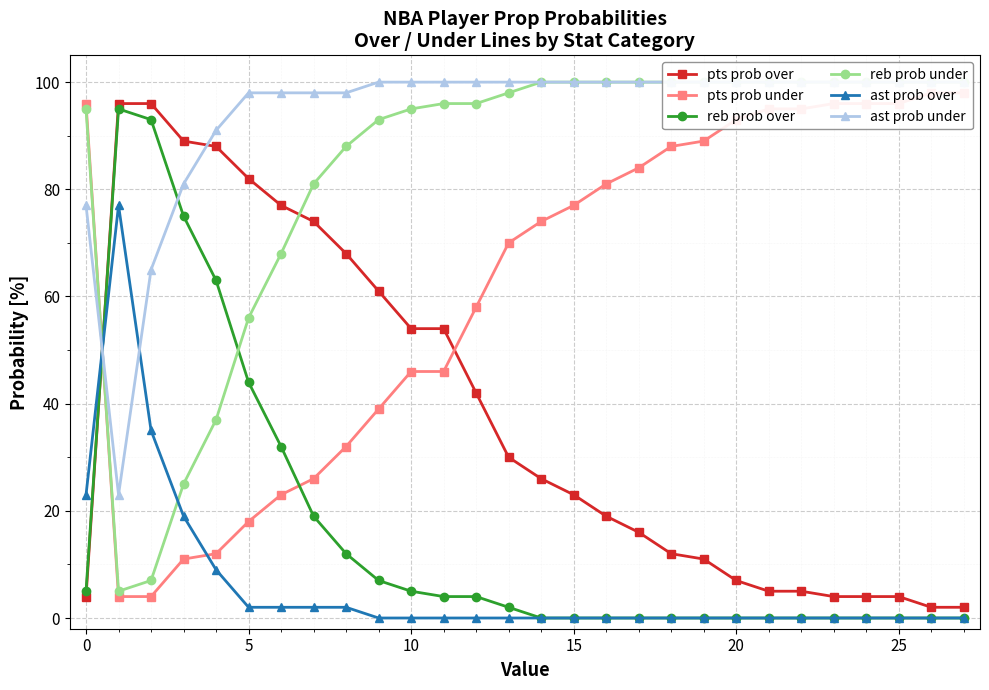

After their last crossing, which series has the higher values: reb prob over or pts prob under?

pts prob under